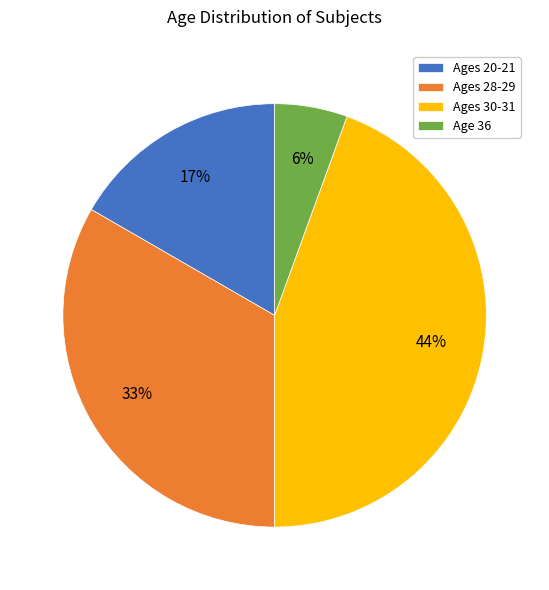

Combined, do Ages 20-21 and Age 36 account for over 50%?

No